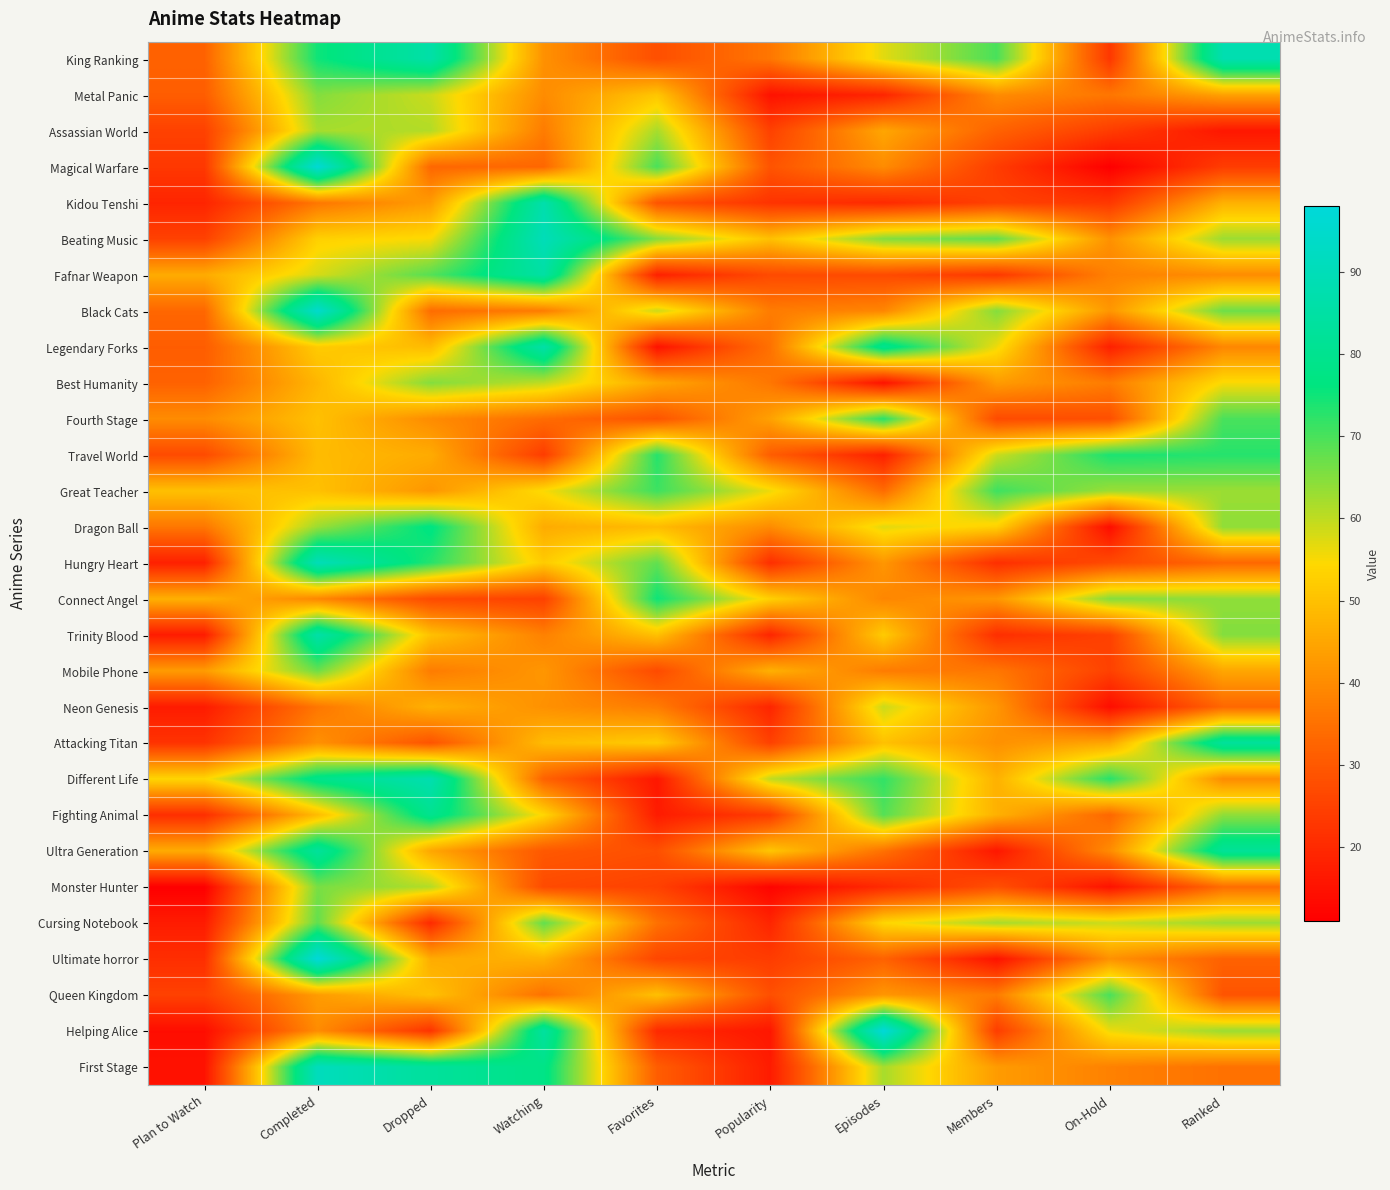

Which label corresponds to the smallest value in the chart?

On-Hold